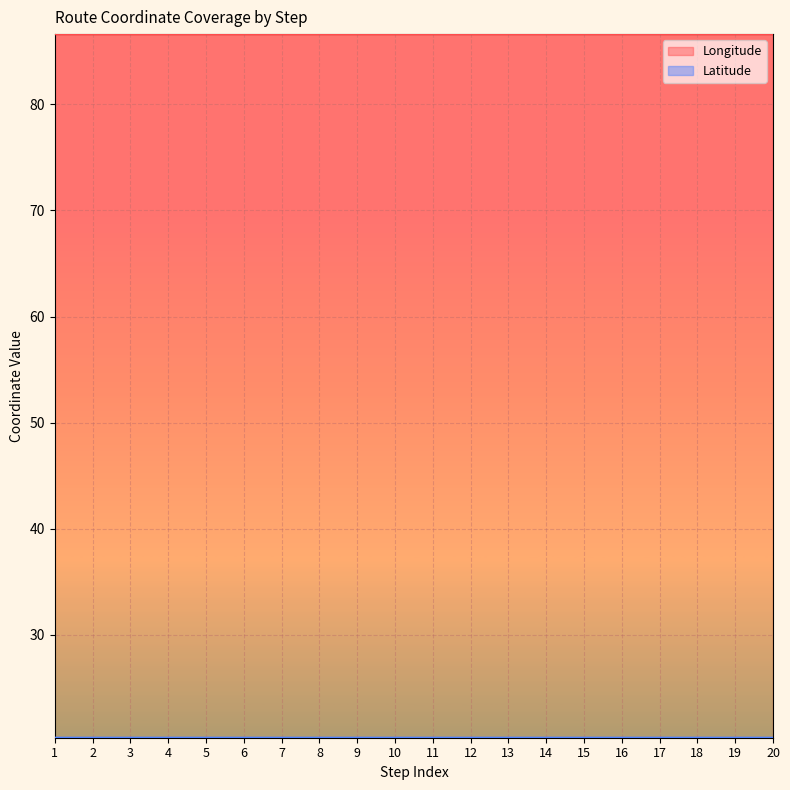

How many interior local peaks does the Longitude series have?

2